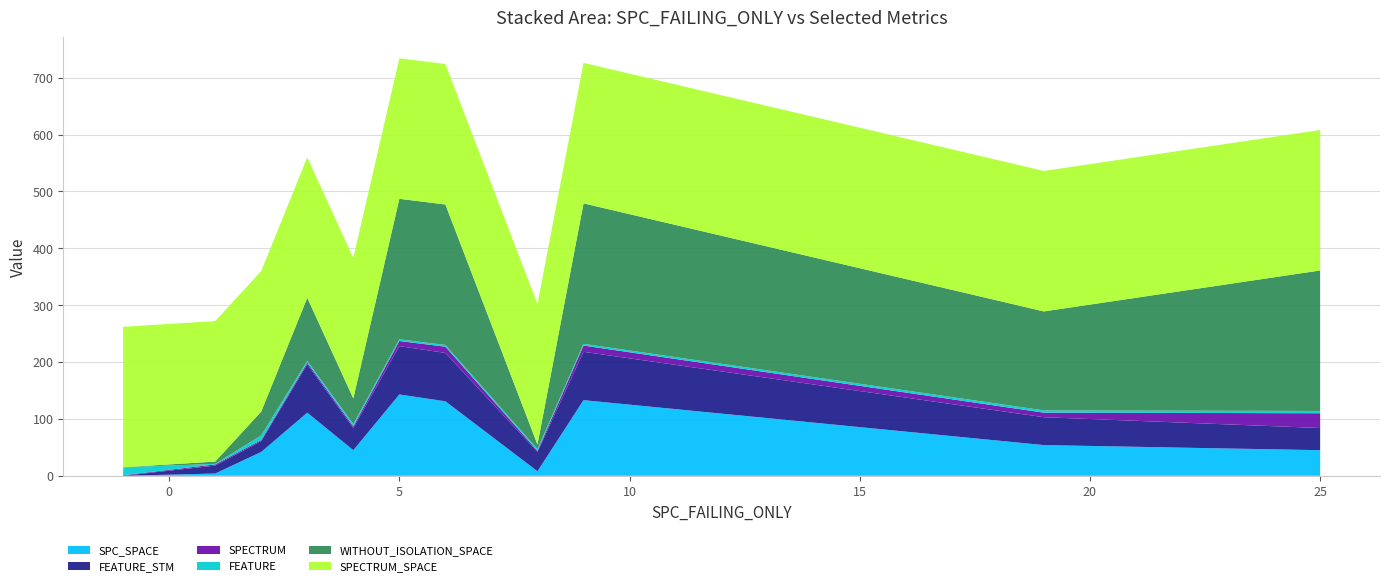

Reading left to right, transcribe all the data shown in this chart.

SPC_SPACE: 0	4	42	111	45	143	131	8	133	54	45
FEATURE_STM: 0	14	19	85	39	85	85	34	85	49	39
SPECTRUM: 1	2	2	3	3	9	11	2	11	8	26
FEATURE: 14	1	8	3	4	3	3	3	3	4	4
WITHOUT_ISOLATION_SPACE: 0	4	42	111	45	247	247	8	247	174	247
SPECTRUM_SPACE: 247	247	247	247	247	247	247	247	247	247	247